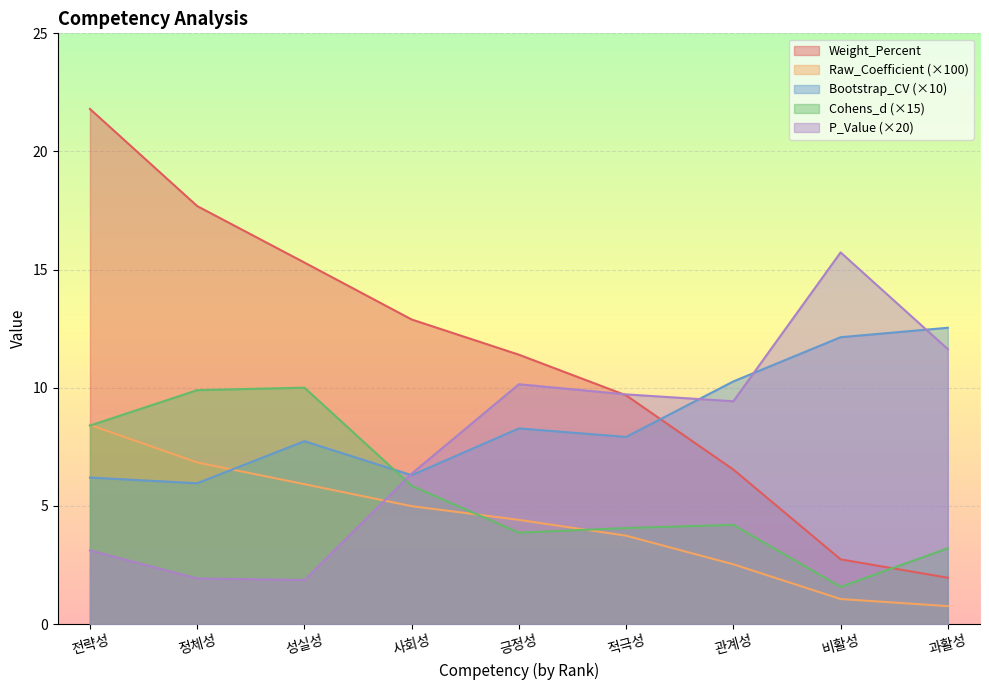

What is the sum of the Weight_Percent values at 과활성 and 전략성?

23.8